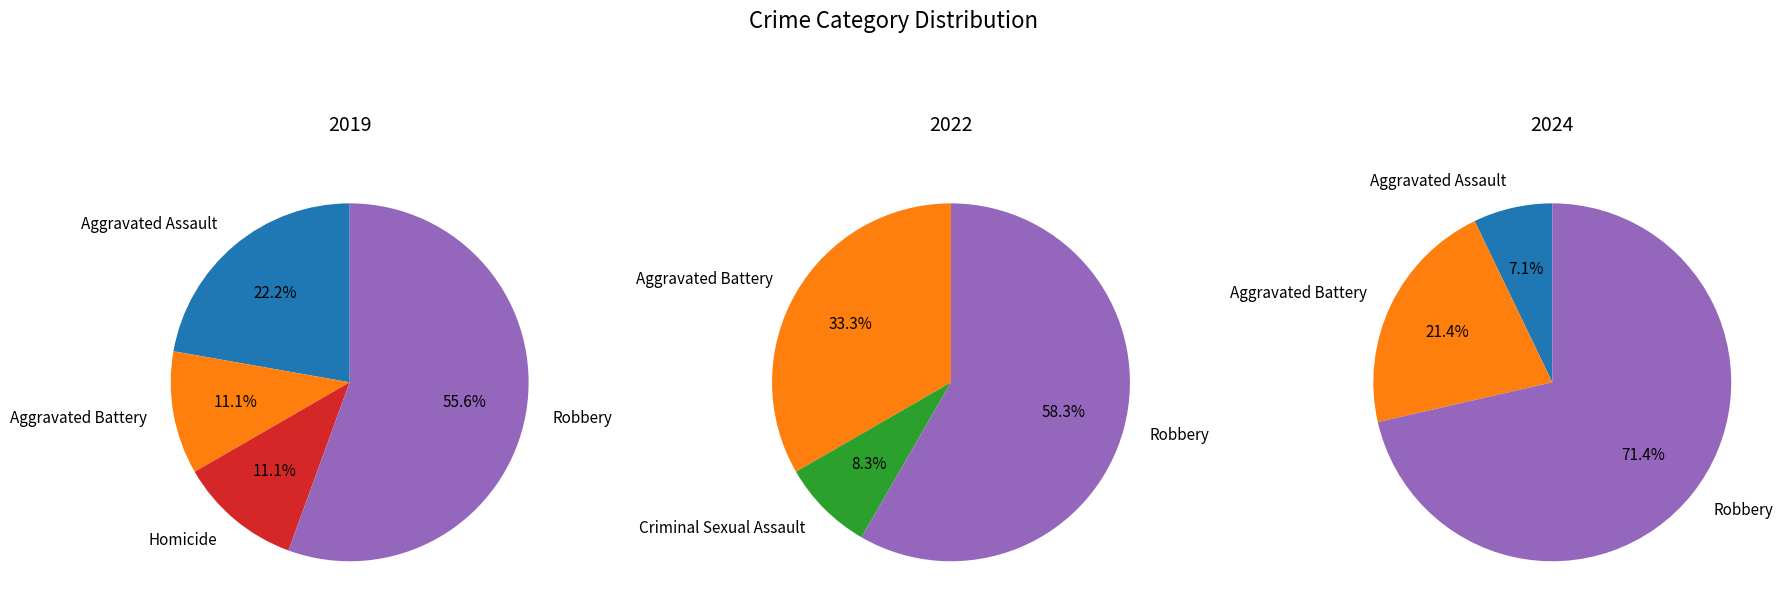

Which slice is the largest?

Robbery